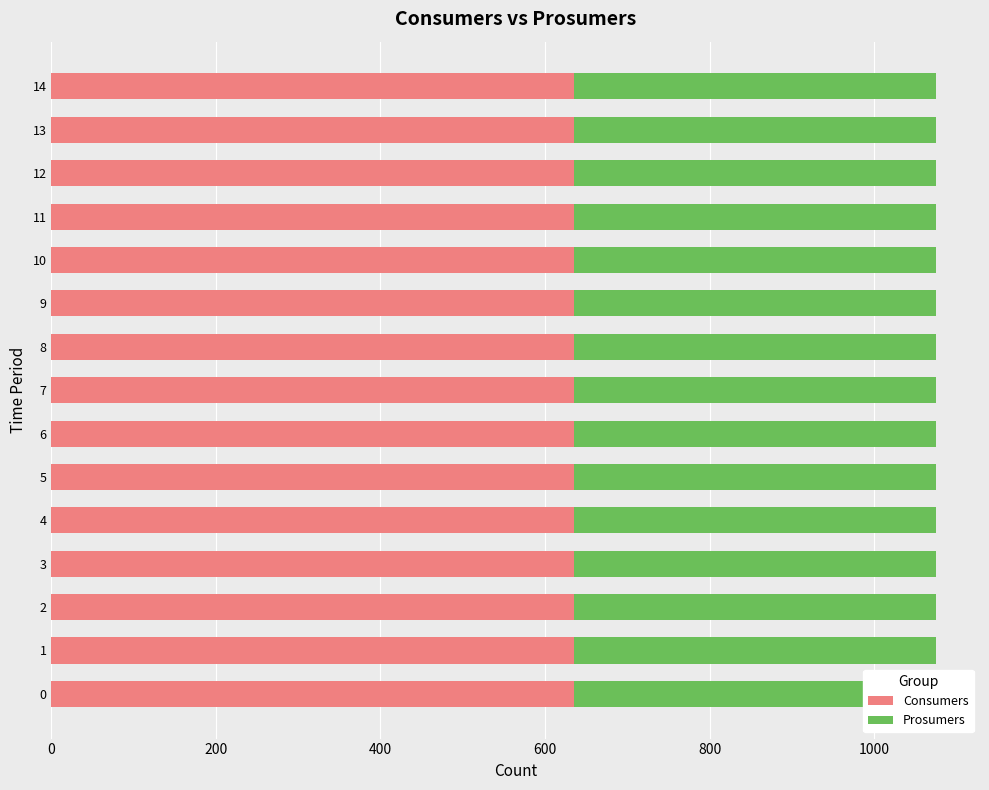

How many groups of bars are there?

15